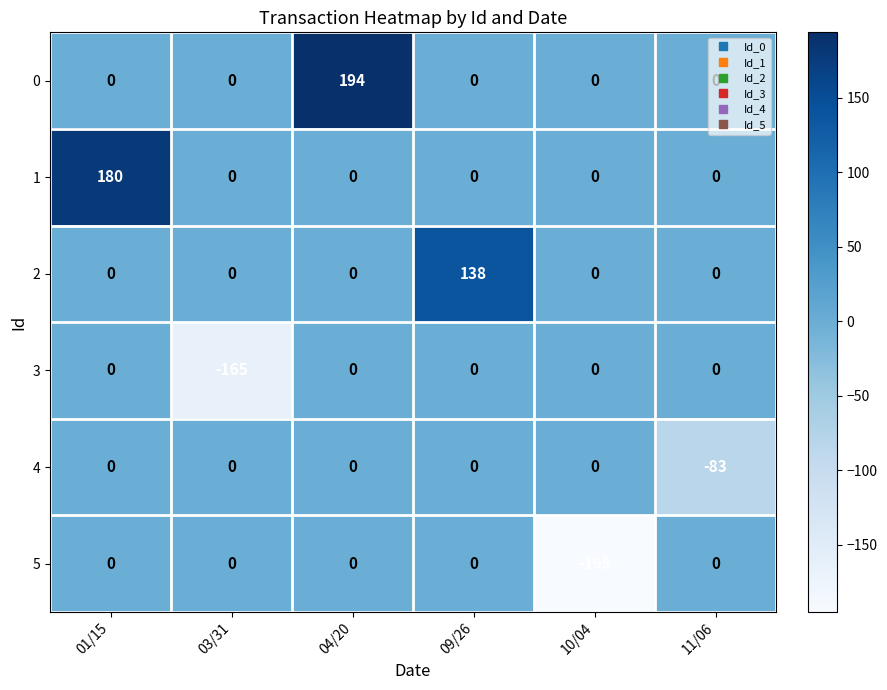

The value of 3 at 03/31 is -297. True or false?

False